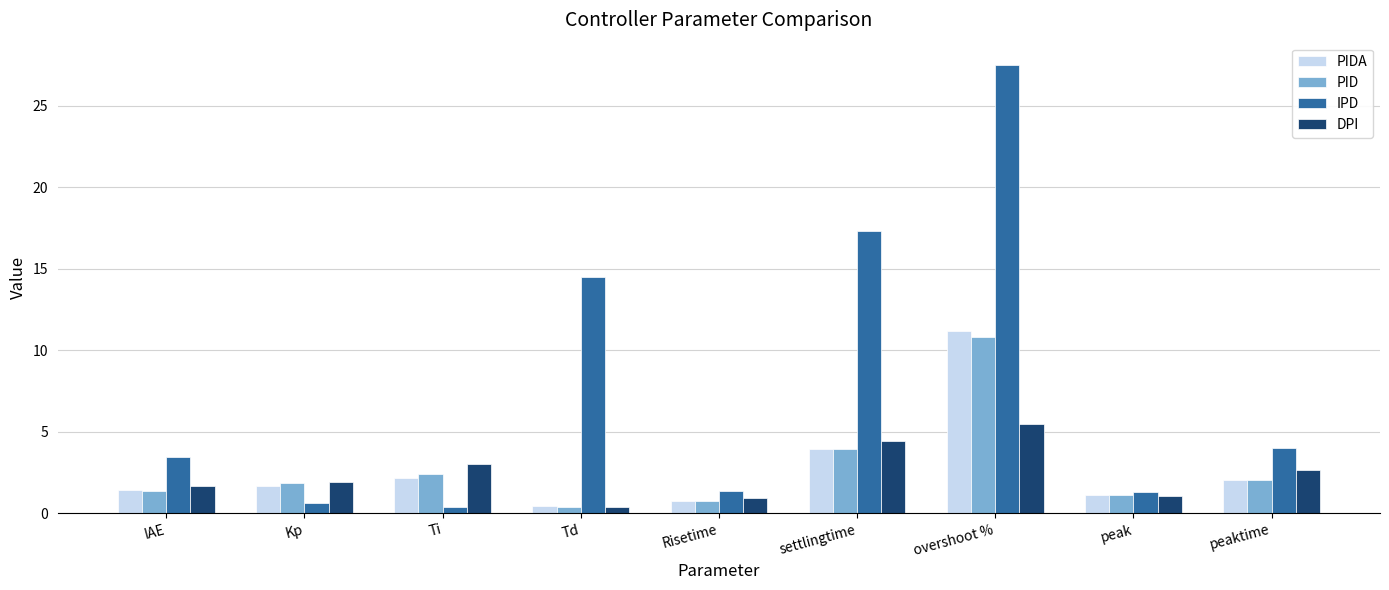

Reading left to right, transcribe all the data shown in this chart.

PIDA: 1.4	1.7	2.1	0.4	0.7	3.9	11.2	1.1	2.0
PID: 1.4	1.9	2.4	0.4	0.7	3.9	10.8	1.1	2.0
IPD: 3.5	0.6	0.4	14.5	1.3	17.3	27.5	1.3	4.0
DPI: 1.6	1.9	3.0	0.4	0.9	4.4	5.5	1.1	2.7